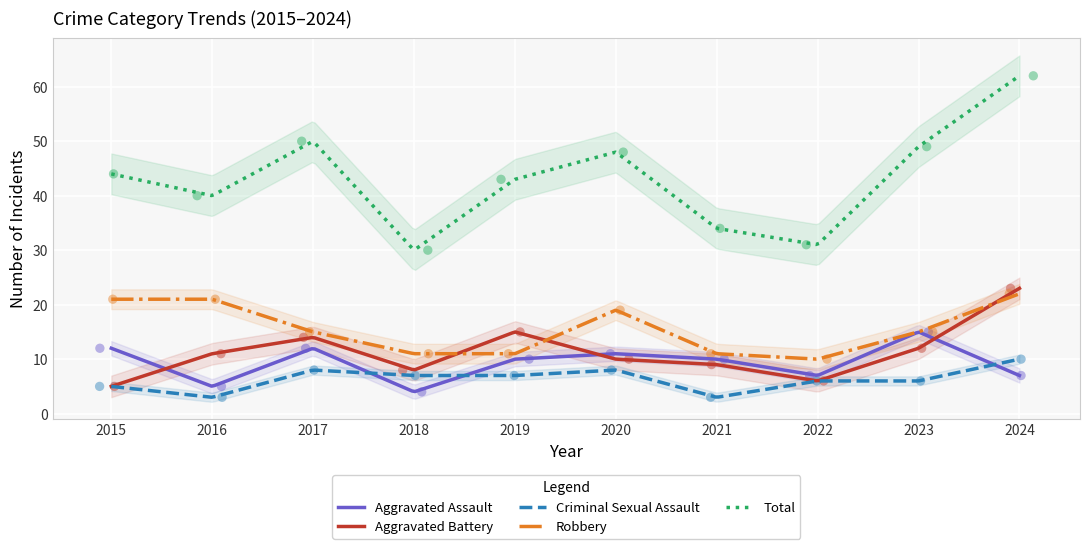

At how many categories does at least one series exceed 59?

1